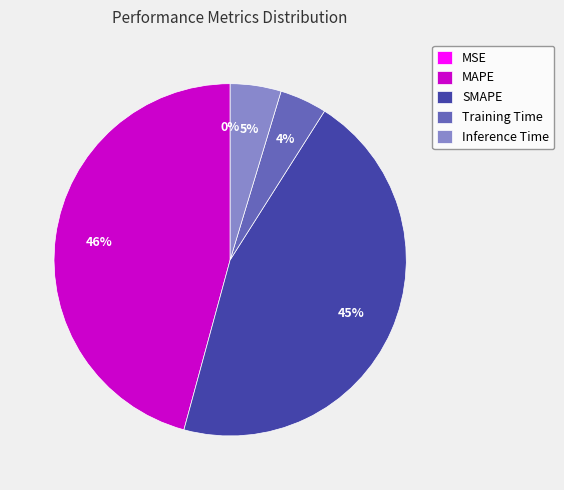

Between MAPE and Training Time, which is larger?

MAPE